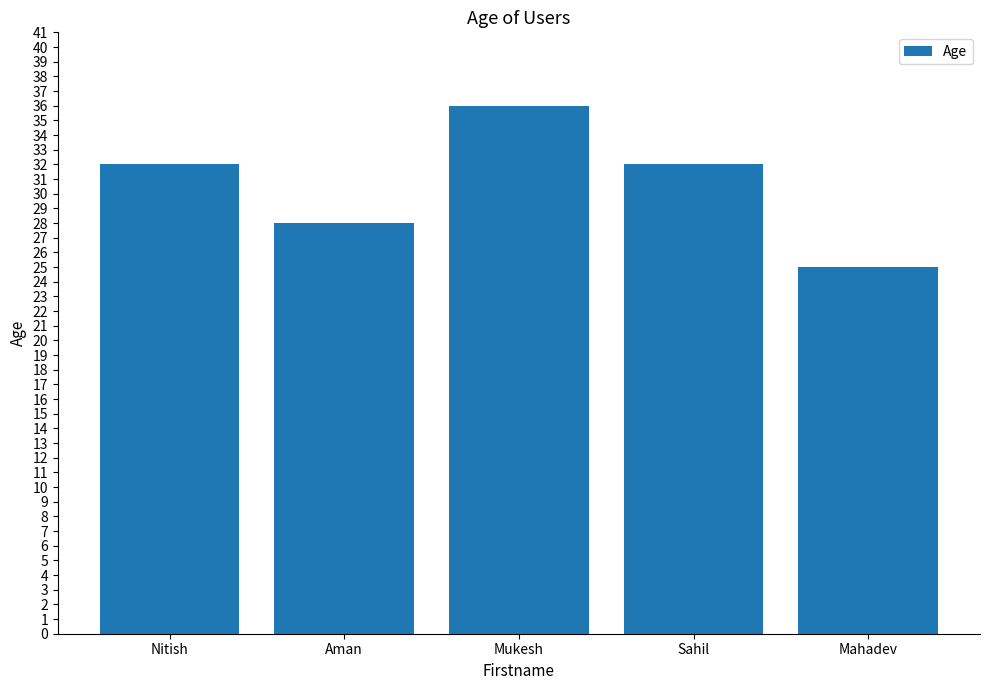

The value at Nitish is 42. True or false?

False